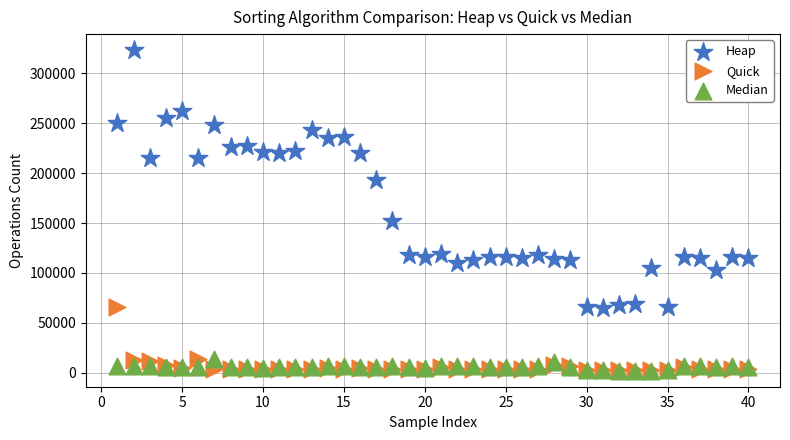

Across all series, what Y value is closest to 162650?

152000